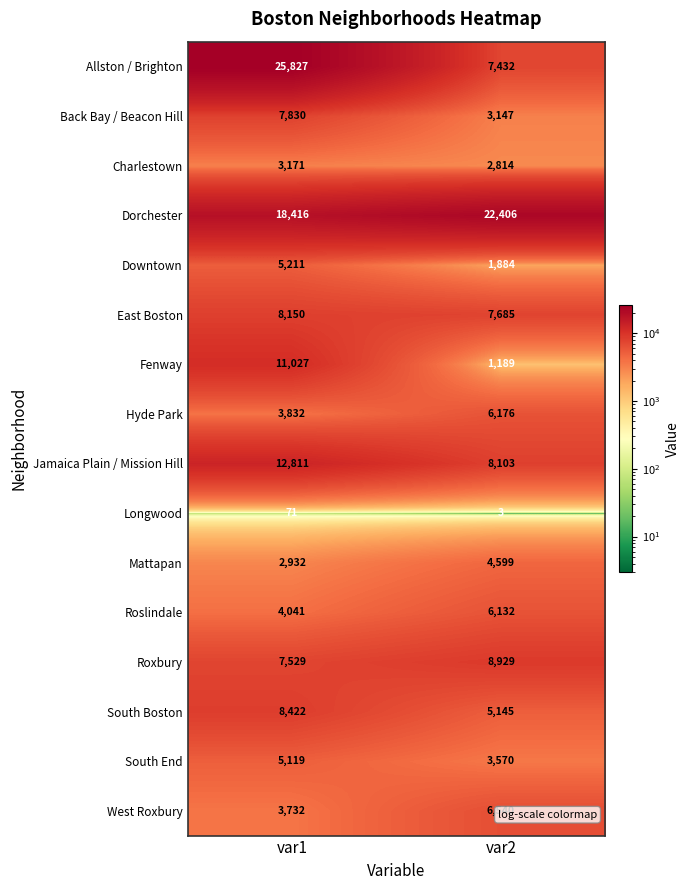

What is the average value of the East Boston series?

7918